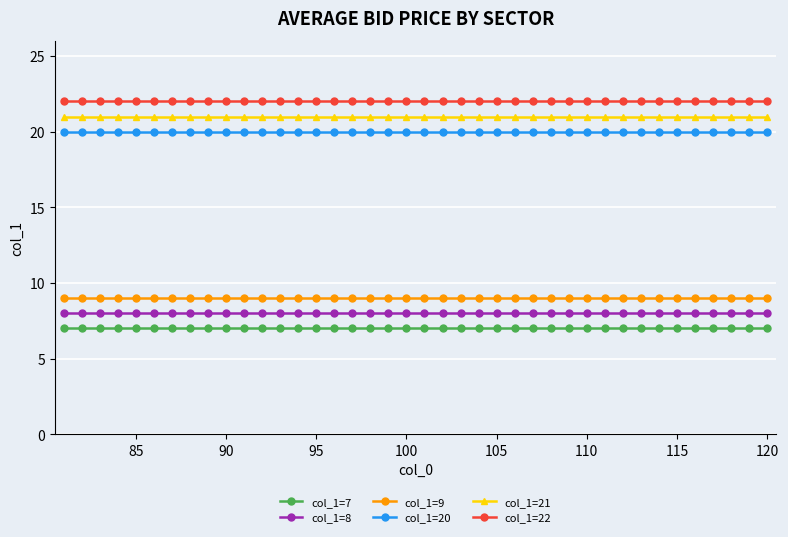

True or false: col_1=22 and col_1=21 cross at least once.

False